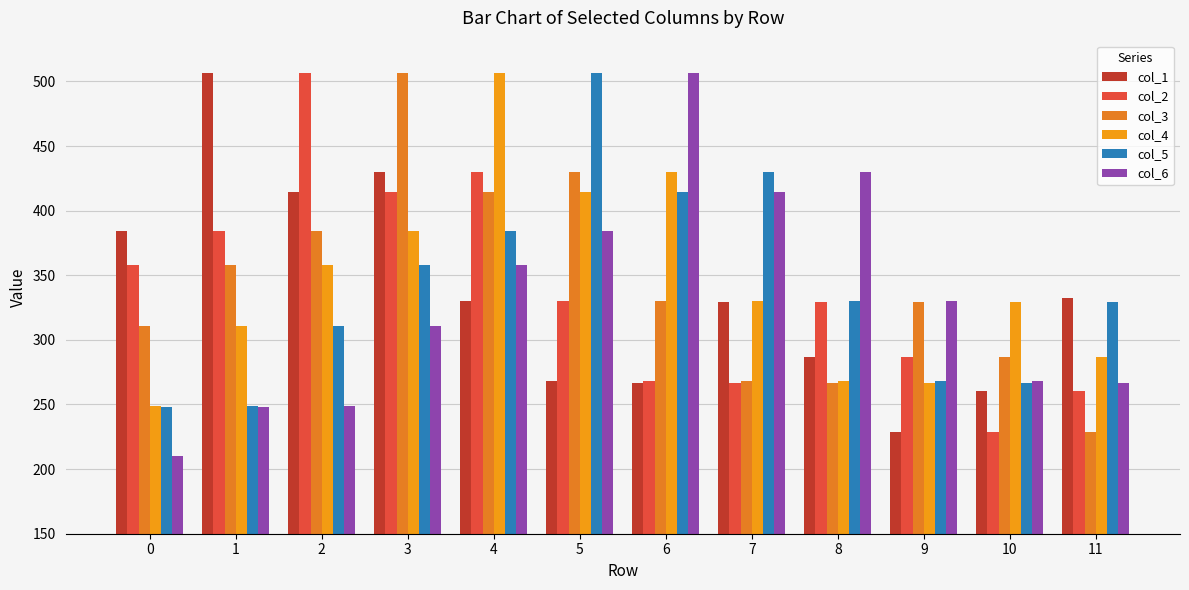

List the labels in order of col_5 value, largest first.

5, 7, 6, 4, 3, 8, 11, 2, 9, 10, 1, 0